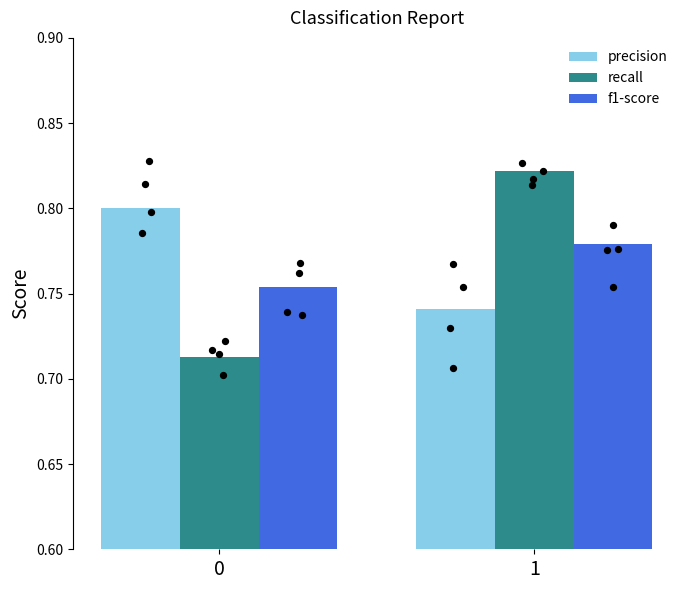

Which series contains the highest Y value?

recall